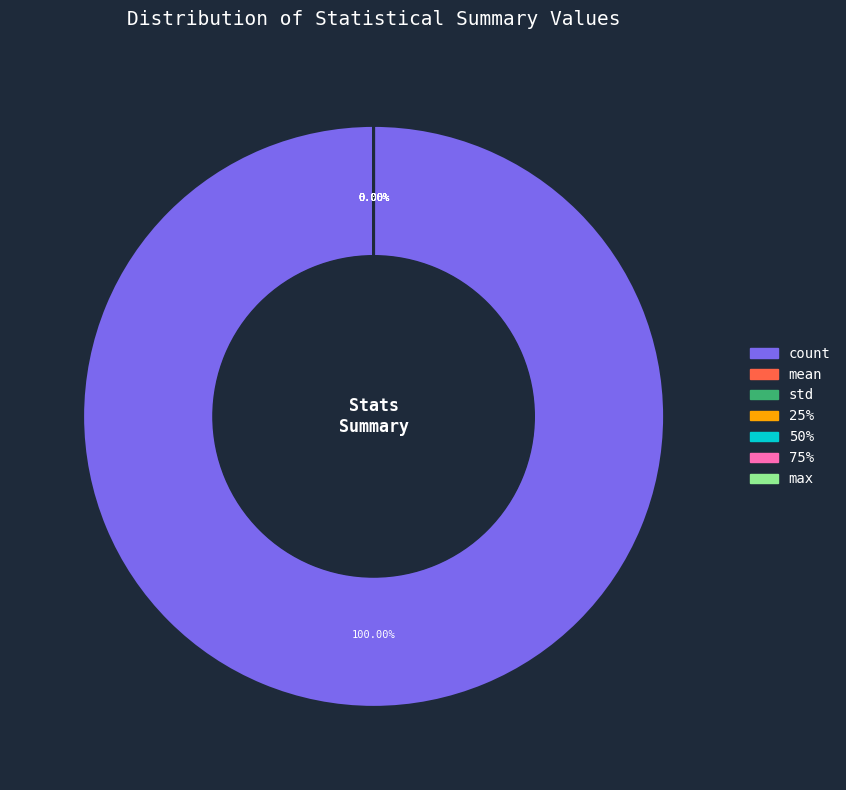

True or false: max accounts for 1% of the total.

False